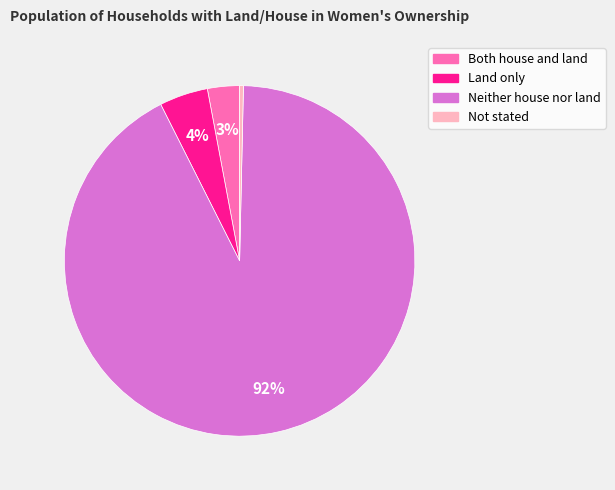

Is Neither house nor land the majority of the pie?

Yes